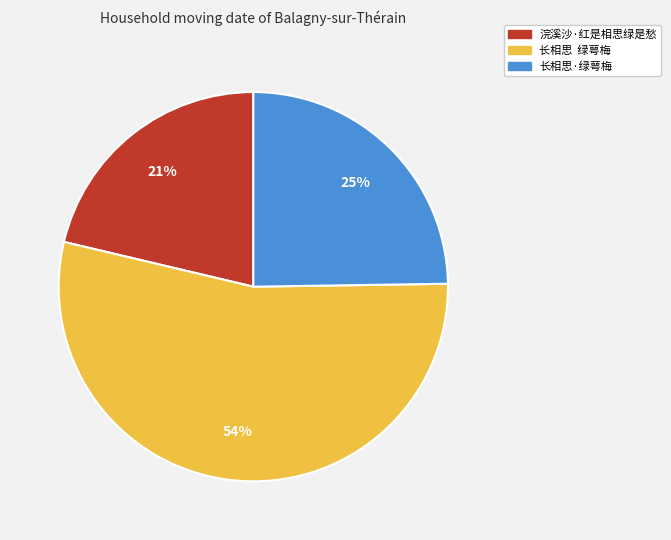

Combined, do 长相思·绿萼梅 and 长相思 绿萼梅 account for over 50%?

Yes